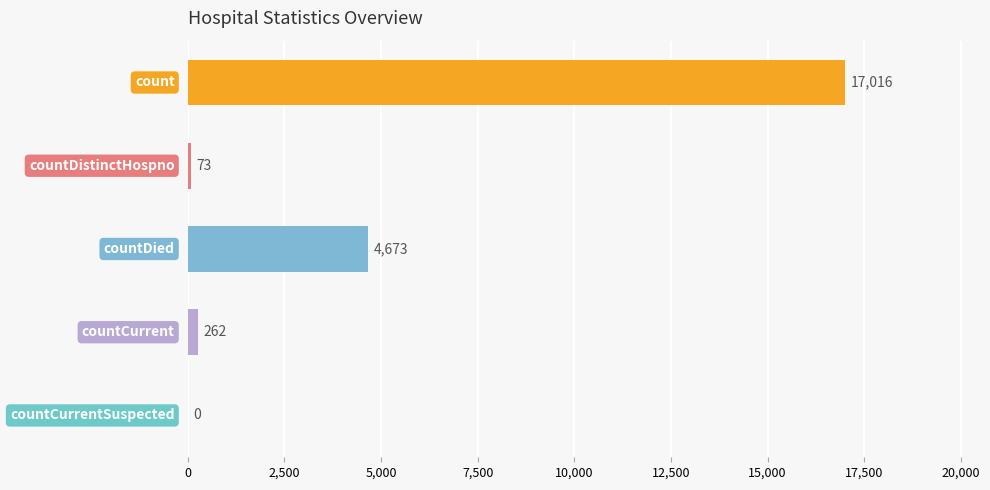

What is the sum of all values?

22024